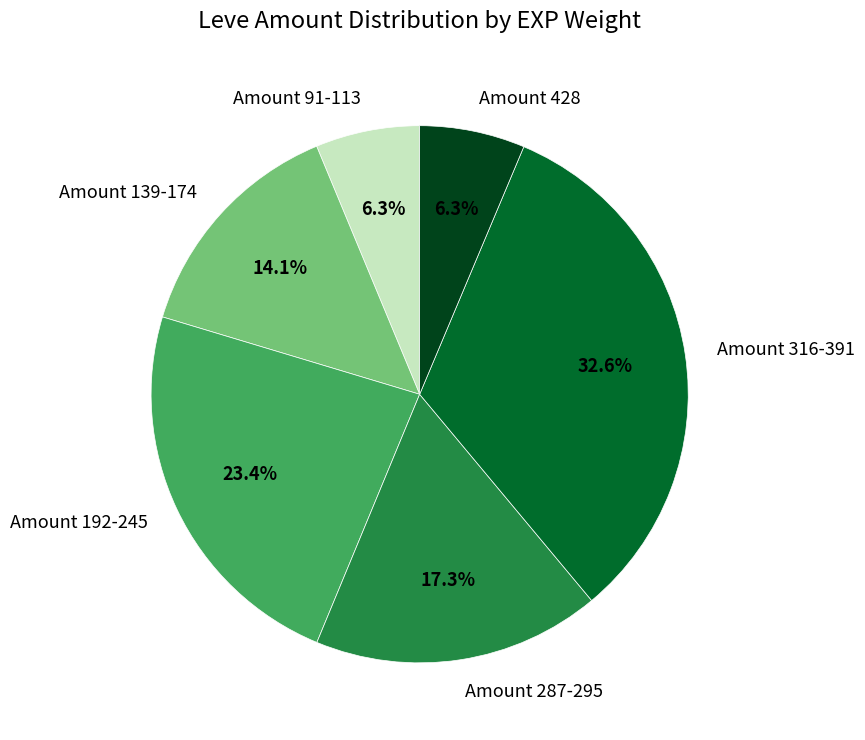

What is the ratio of the value at Amount 287-295 to the value at Amount 316-391?

0.5